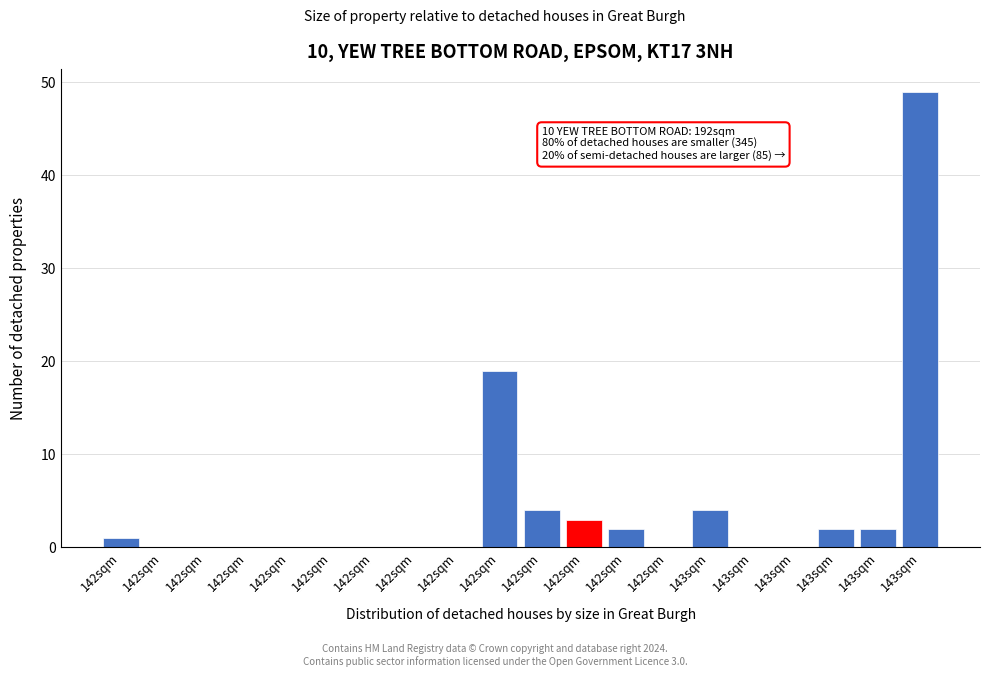

Count the number of categories in the chart.

20